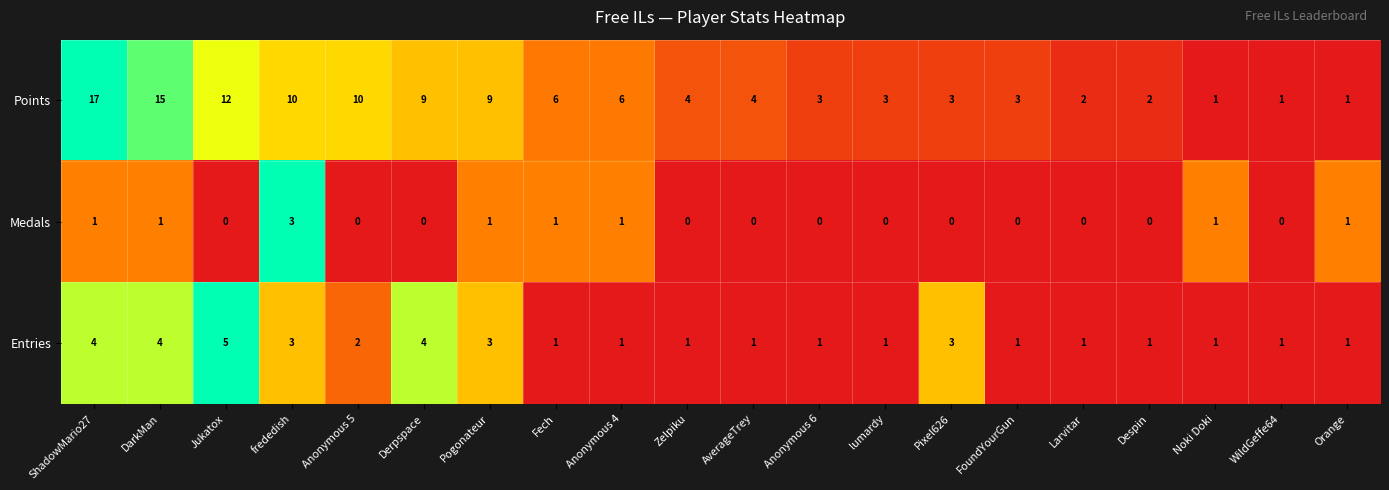

How many data points does each series have?

20